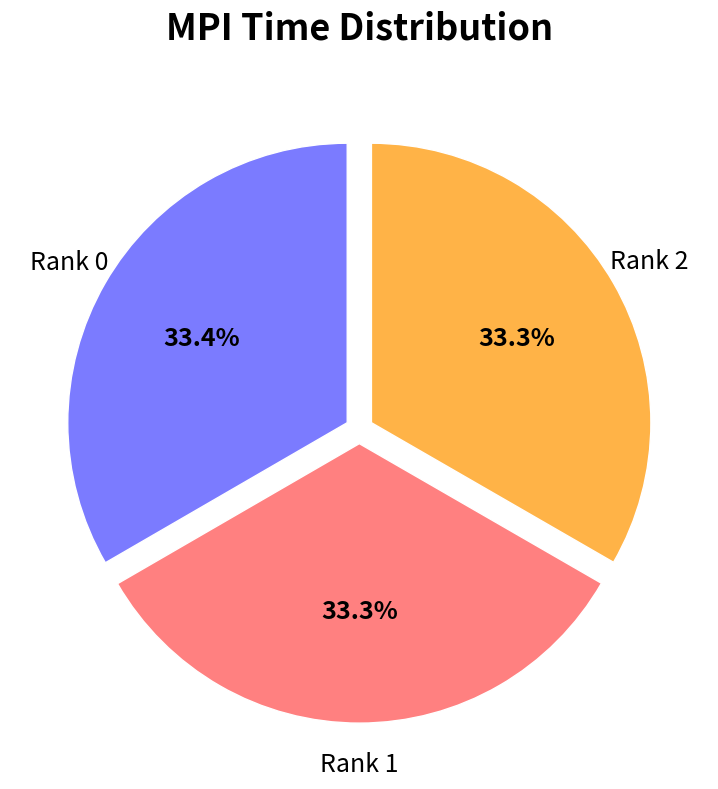

Is there a majority slice in this chart?

No